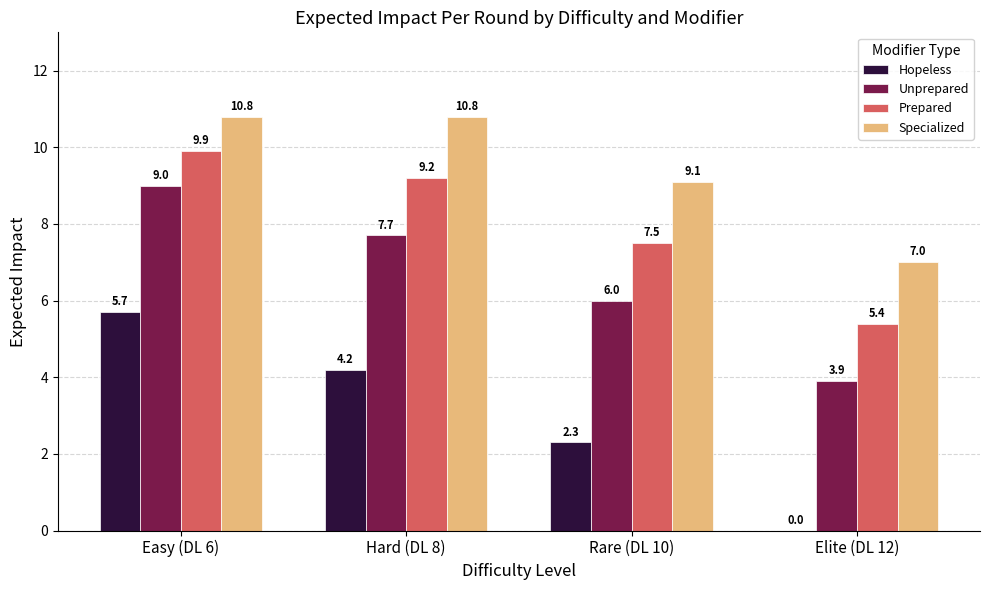

The Hopeless series shows 7.5 at Hard (DL 8). True or false?

False